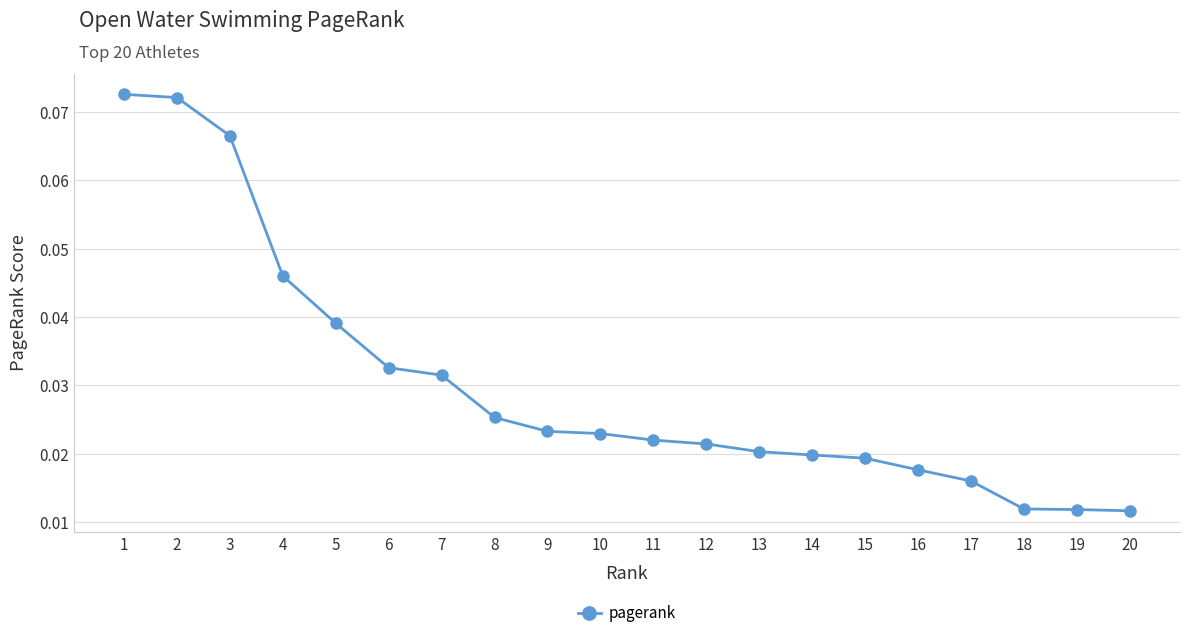

Reading left to right, transcribe all the data shown in this chart.

1=0.1	2=0.1	3=0.1	4=0.0	5=0.0	6=0.0	7=0.0	8=0.0	9=0.0	10=0.0	11=0.0	12=0.0	13=0.0	14=0.0	15=0.0	16=0.0	17=0.0	18=0.0	19=0.0	20=0.0